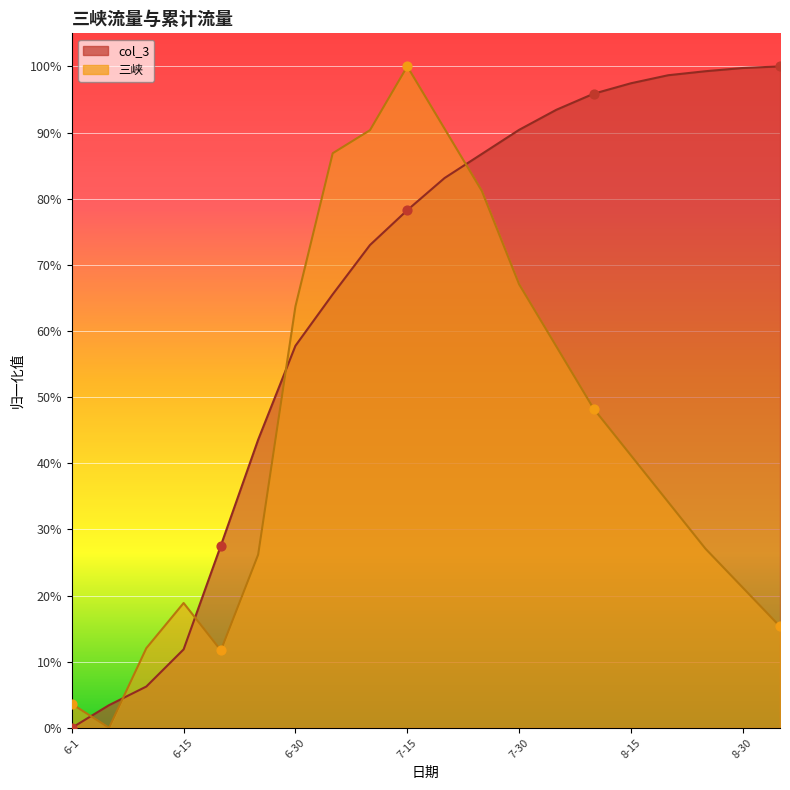

Is the value of 三峡 at 8-10 greater than the value of col_3 at 6-10?

Yes